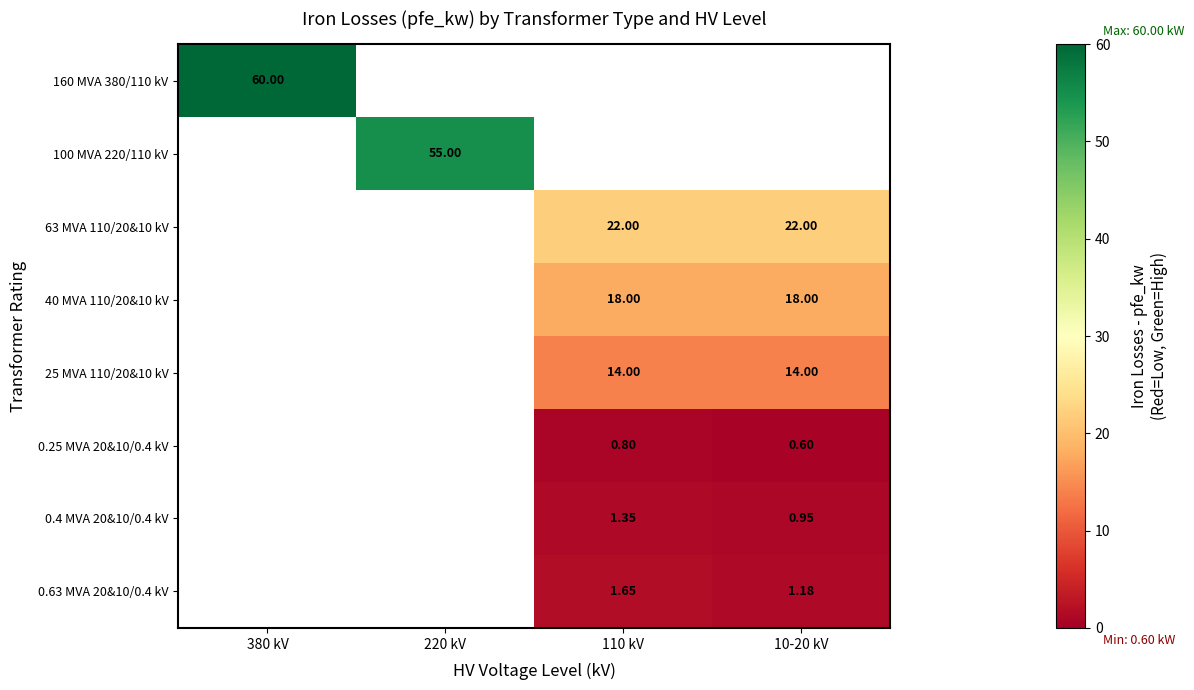

Is the value of 0.4 MVA 20&10/0.4 kV at 10-20 kV greater than the value of 63 MVA 110/20&10 kV at 110 kV?

No